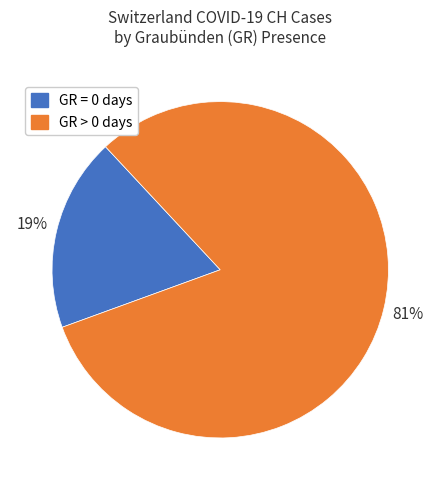

Which category accounts for the majority?

GR > 0 days